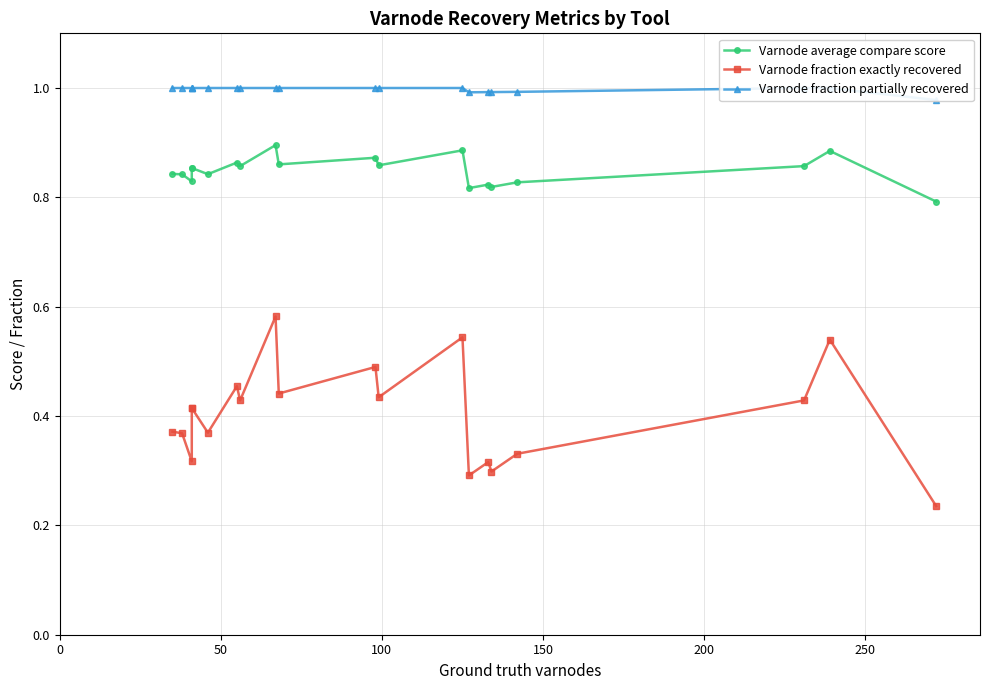

Reading left to right, what are all the values shown in this chart?

Varnode average compare score: 0.8	0.8	0.8	0.9	0.9	0.8	0.9	0.9	0.9	0.9	0.9	0.9	0.9	0.8	0.8	0.8	0.8	0.9	0.9	0.8
Varnode fraction exactly recovered: 0.4	0.4	0.3	0.4	0.4	0.4	0.5	0.4	0.6	0.4	0.5	0.4	0.5	0.3	0.3	0.3	0.3	0.4	0.5	0.2
Varnode fraction partially recovered: 1.0	1.0	1.0	1.0	1.0	1.0	1.0	1.0	1.0	1.0	1.0	1.0	1.0	1.0	1.0	1.0	1.0	1.0	1.0	1.0